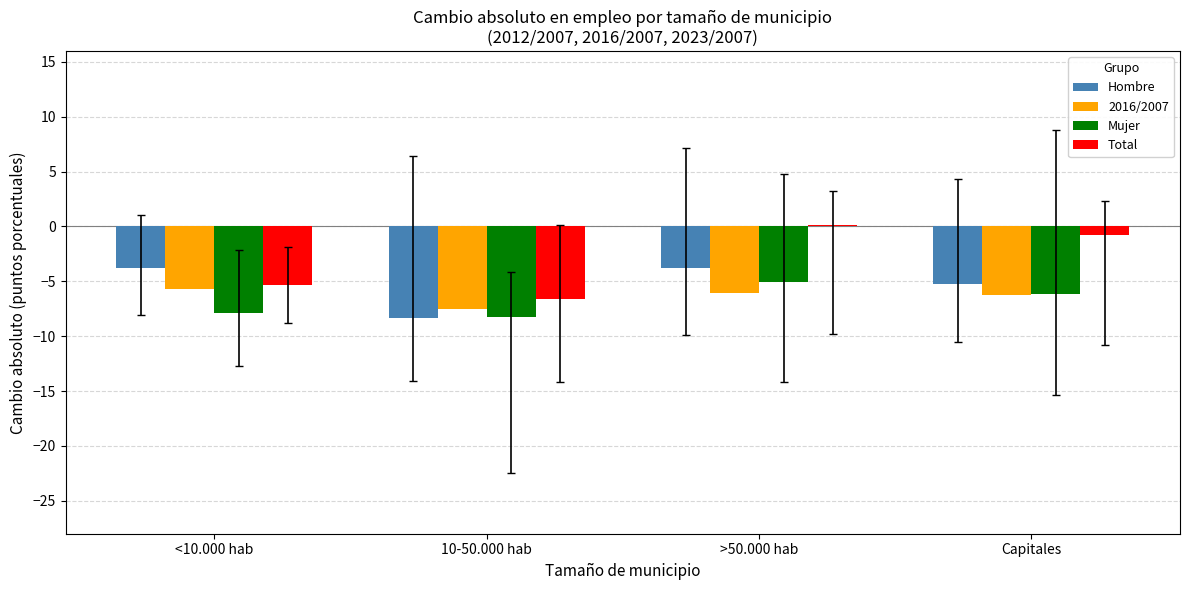

What is the difference between the maximum and minimum values in the Total series?

6.8